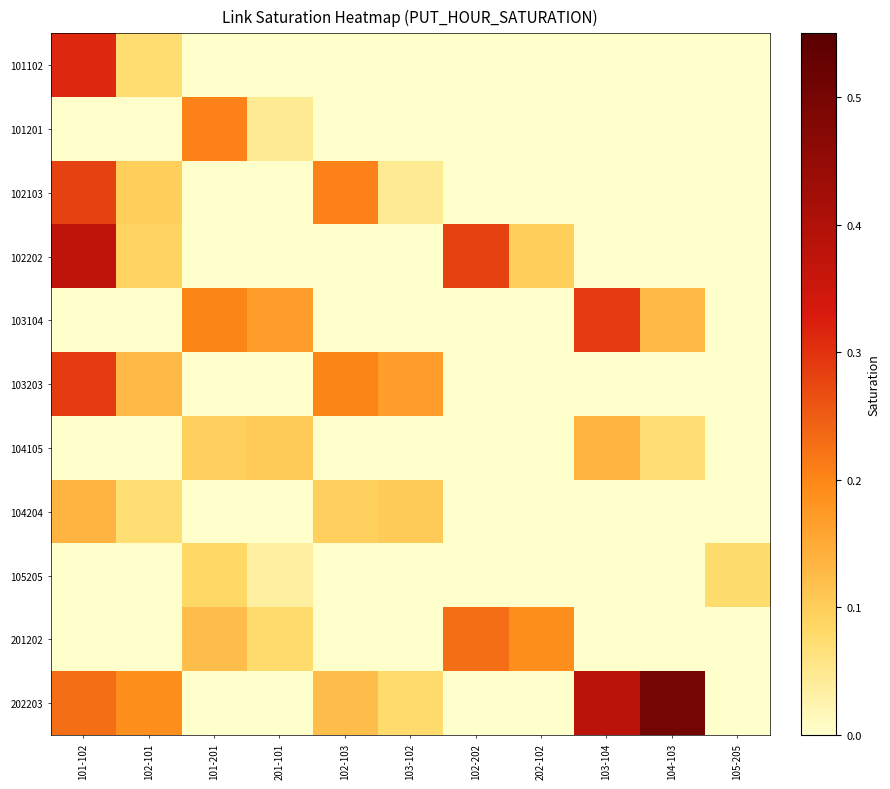

What is the difference between the highest and lowest values at 103-102?

0.2